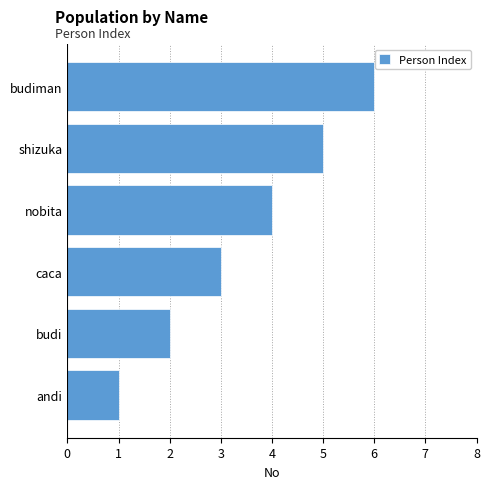

Which has a higher value, caca or shizuka?

shizuka